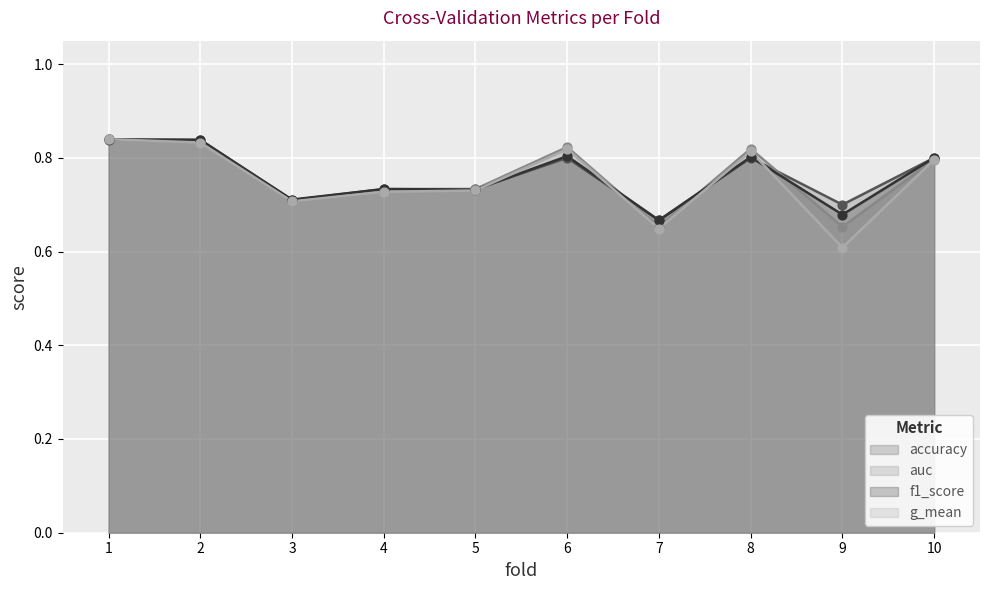

Which series reaches the maximum Y coordinate?

auc